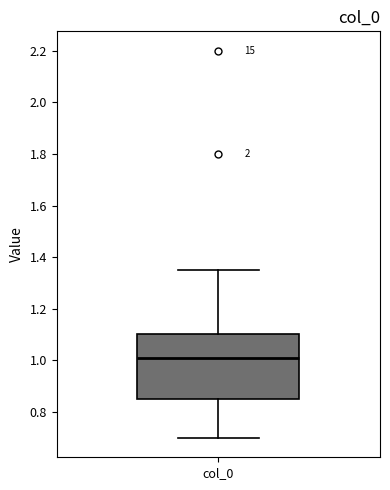

Read this box plot against the y-axis: the position of the median line, the range covered by the box, and the ends of both whiskers. The values are not printed on the chart, so give them approximately, as read against the axis.

median 1.00, box 0.86 to 1.10, whiskers 0.70 to 1.36